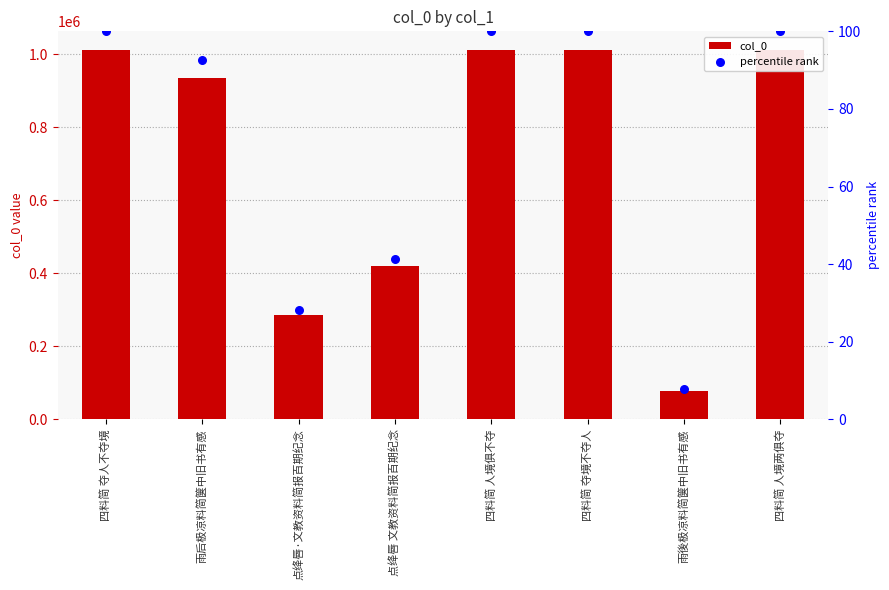

At how many categories does at least one series exceed 797545?

5